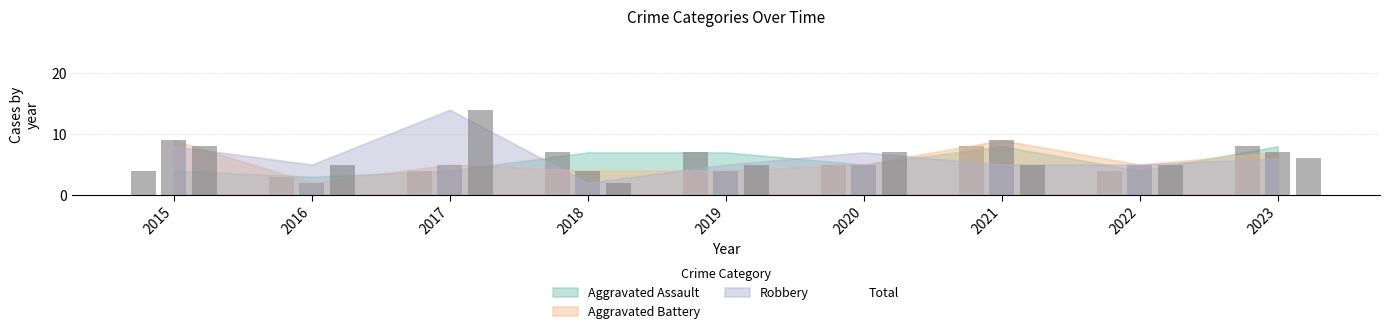

Count the number of categories in the chart.

9